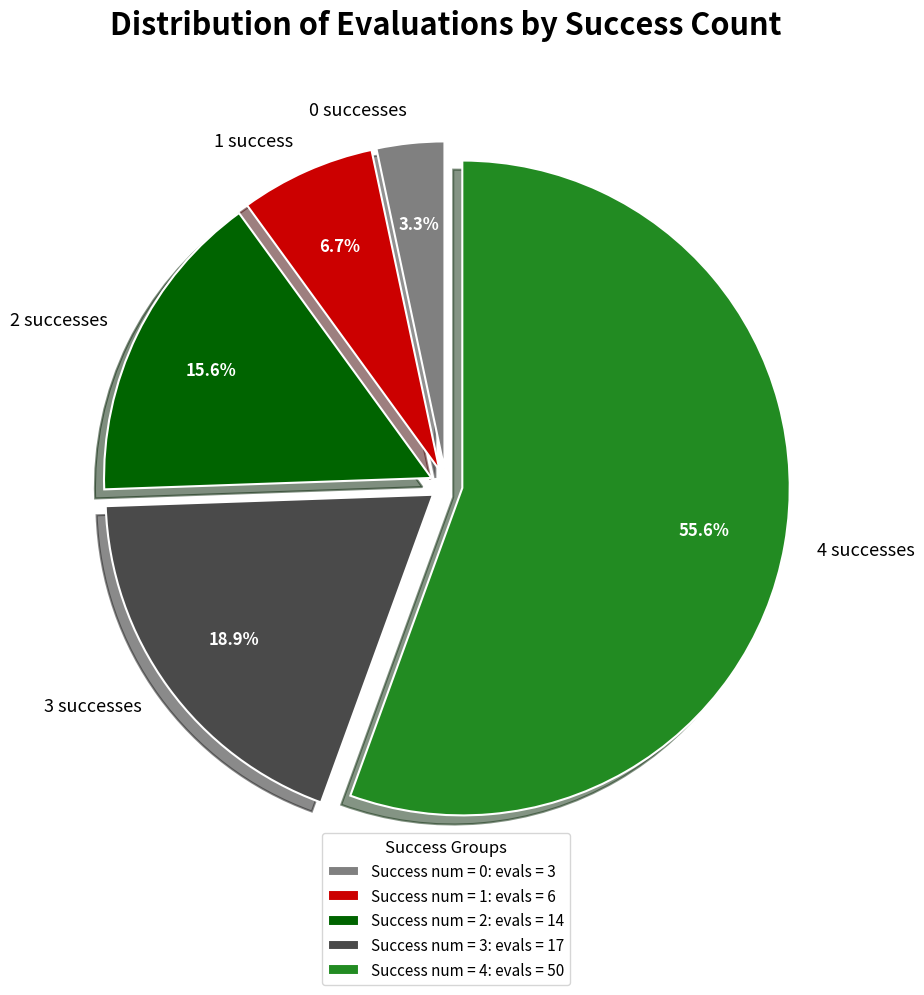

What is the majority slice?

4